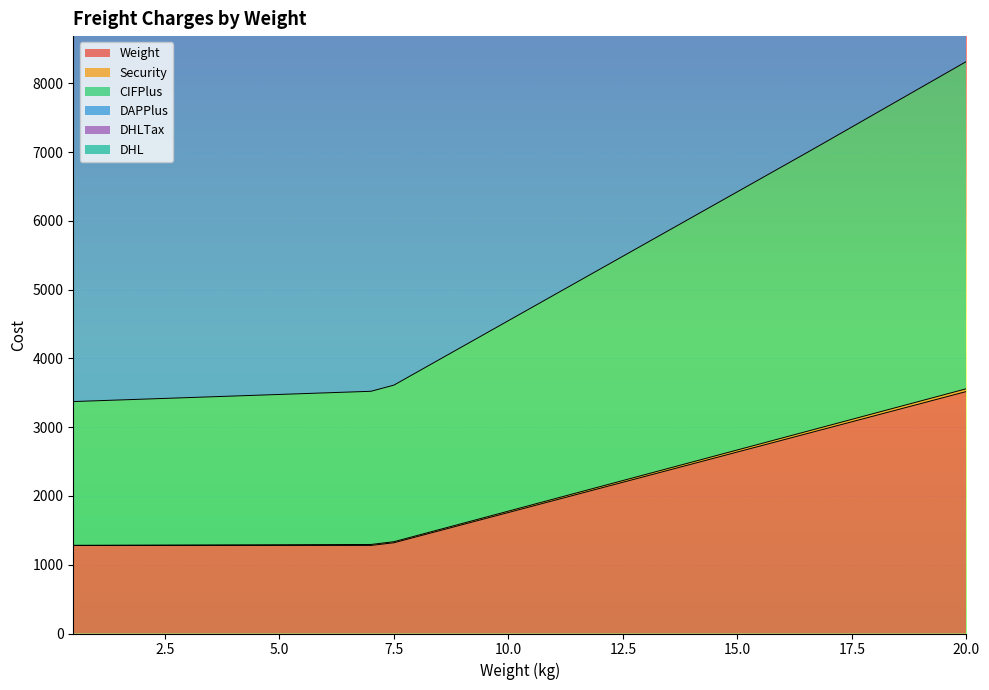

How many data points does each series have?

40